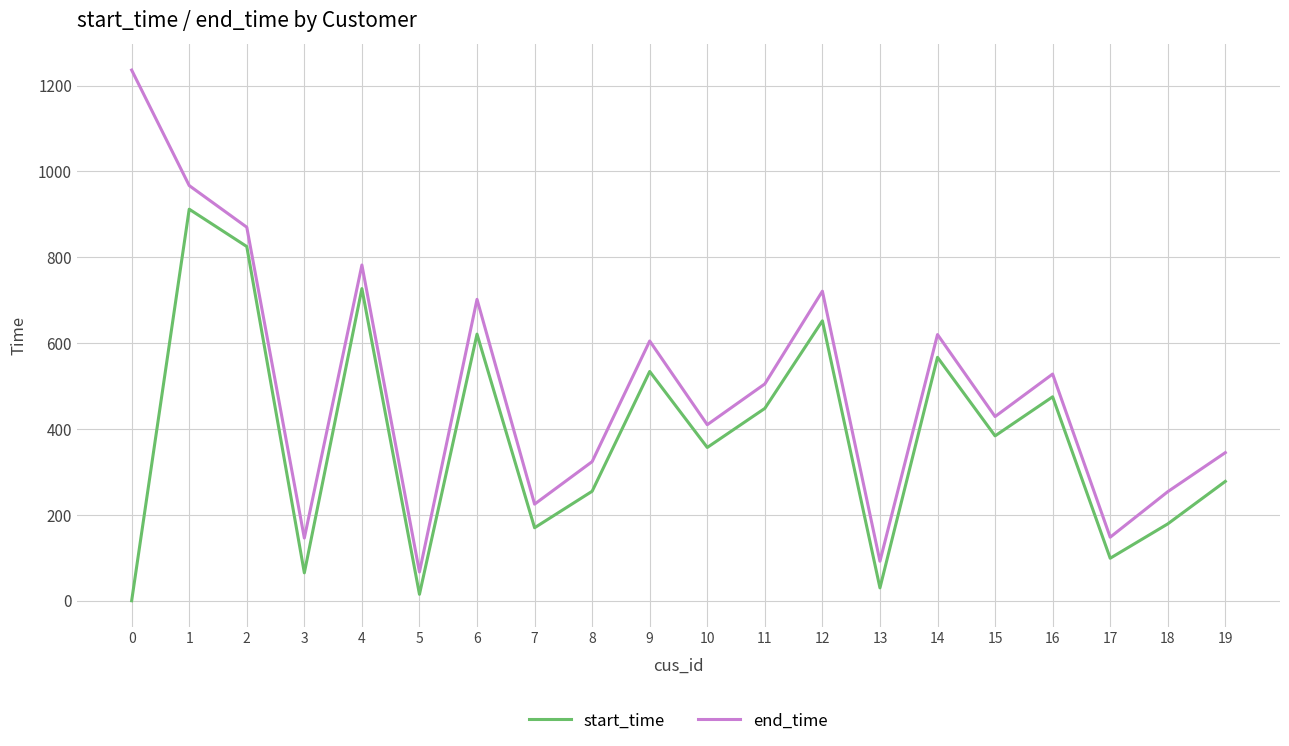

Between 17 and 19, which series saw the biggest shift?

end_time